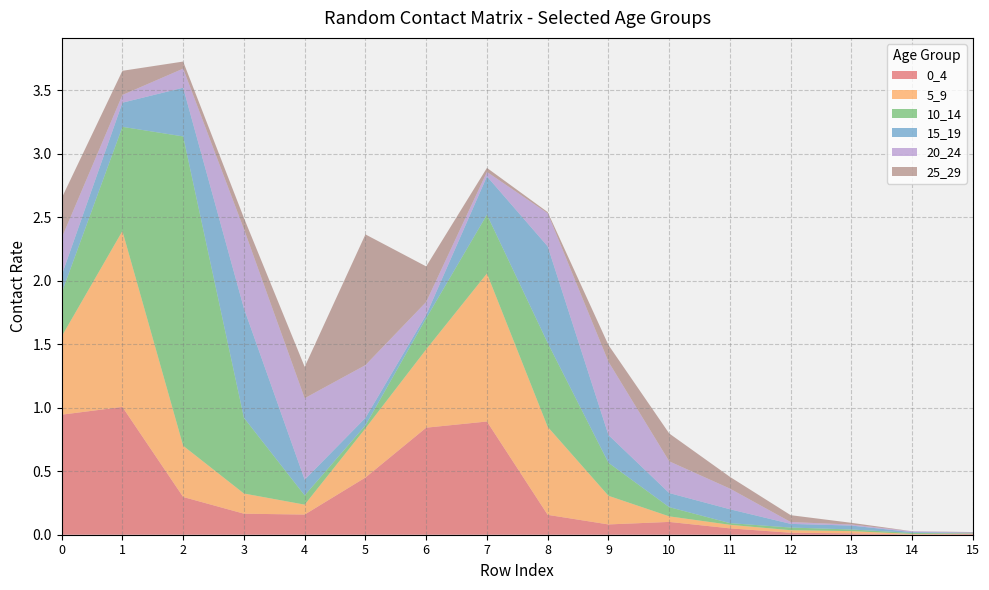

Reading right to left, what are all the values shown in this chart?

0_4: 0.0	0.0	0.0	0.0	0.1	0.1	0.1	0.2	0.9	0.8	0.5	0.2	0.2	0.3	1.0	0.9
5_9: 0.0	0.0	0.0	0.0	0.0	0.0	0.2	0.7	1.2	0.6	0.4	0.1	0.2	0.4	1.4	0.6
10_14: 0.0	0.0	0.0	0.0	0.0	0.1	0.3	0.7	0.5	0.2	0.0	0.1	0.6	2.4	0.8	0.3
15_19: 0.0	0.0	0.0	0.0	0.1	0.1	0.2	0.8	0.3	0.0	0.1	0.1	0.9	0.4	0.2	0.1
20_24: 0.0	0.0	0.0	0.0	0.2	0.2	0.6	0.3	0.0	0.1	0.4	0.6	0.6	0.2	0.1	0.3
25_29: 0.0	0.0	0.0	0.1	0.1	0.2	0.1	0.0	0.0	0.3	1.0	0.2	0.1	0.1	0.2	0.3